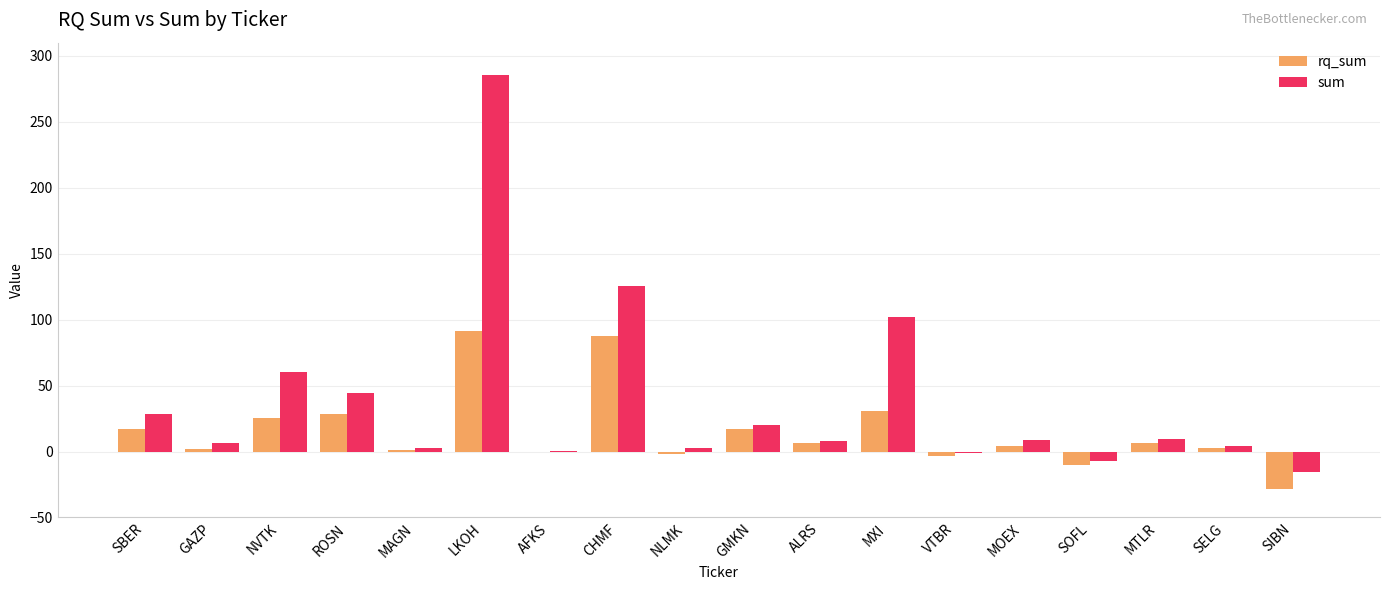

Which category has the highest value in the sum series?

LKOH